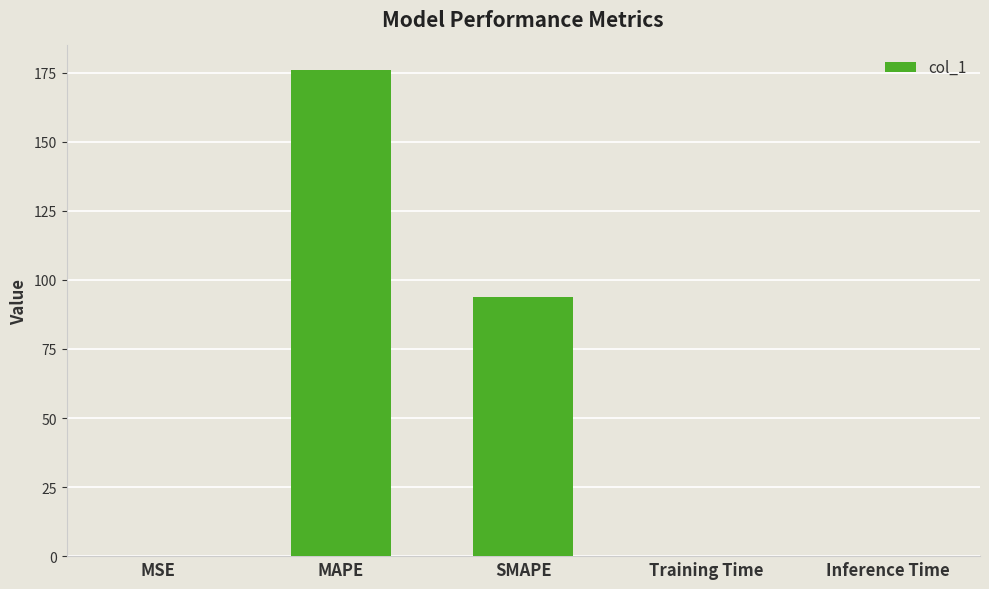

What is the greatest value displayed?

176.1